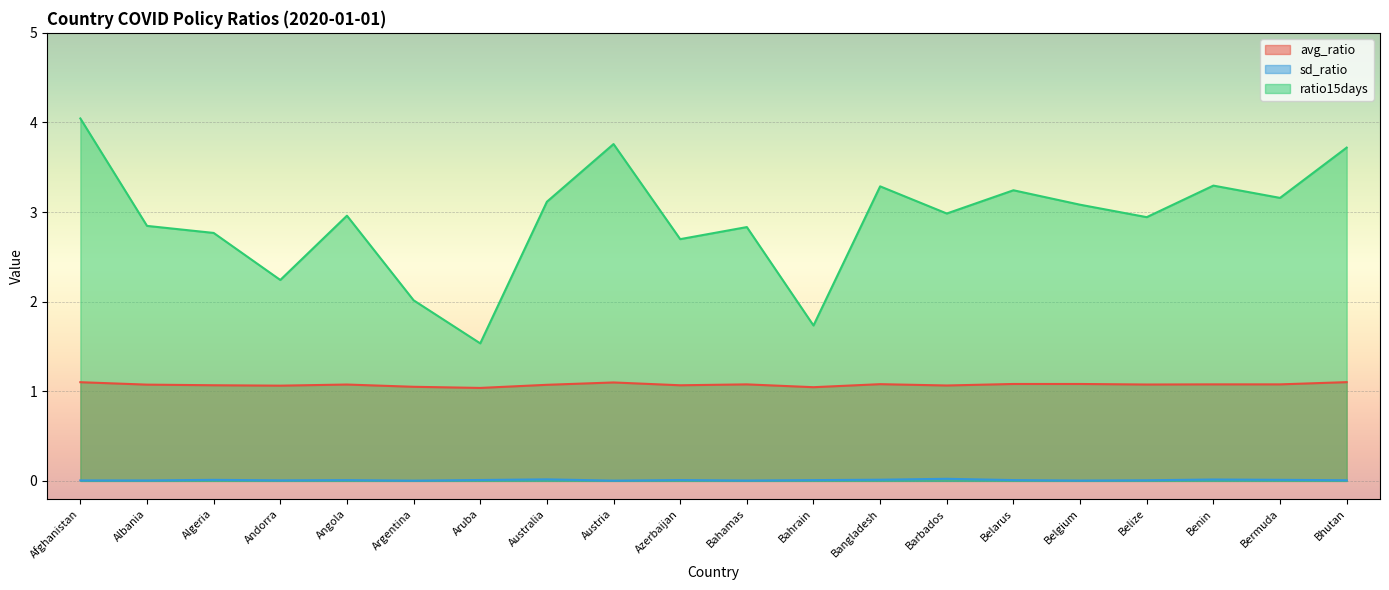

Reading left to right, what are all the values shown in this chart?

avg_ratio: Afghanistan=1.1	Albania=1.1	Algeria=1.1	Andorra=1.1	Angola=1.1	Argentina=1.0	Aruba=1.0	Australia=1.1	Austria=1.1	Azerbaijan=1.1	Bahamas=1.1	Bahrain=1.0	Bangladesh=1.1	Barbados=1.1	Belarus=1.1	Belgium=1.1	Belize=1.1	Benin=1.1	Bermuda=1.1	Bhutan=1.1
sd_ratio: Afghanistan=0.0	Albania=0.0	Algeria=0.0	Andorra=0.0	Angola=0.0	Argentina=0.0	Aruba=0.0	Australia=0.0	Austria=0.0	Azerbaijan=0.0	Bahamas=0.0	Bahrain=0.0	Bangladesh=0.0	Barbados=0.0	Belarus=0.0	Belgium=0.0	Belize=0.0	Benin=0.0	Bermuda=0.0	Bhutan=0.0
ratio15days: Afghanistan=4.0	Albania=2.8	Algeria=2.8	Andorra=2.2	Angola=3.0	Argentina=2.0	Aruba=1.5	Australia=3.1	Austria=3.8	Azerbaijan=2.7	Bahamas=2.8	Bahrain=1.7	Bangladesh=3.3	Barbados=3.0	Belarus=3.2	Belgium=3.1	Belize=2.9	Benin=3.3	Bermuda=3.2	Bhutan=3.7